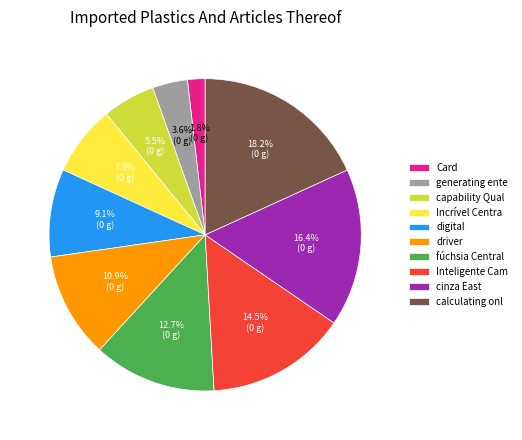

Rank the categories by value from lowest to highest.

Card, generating ente, capability Qual, Incrível Centra, digital, driver, fúchsia Central, Inteligente Cam, cinza East, calculating onl